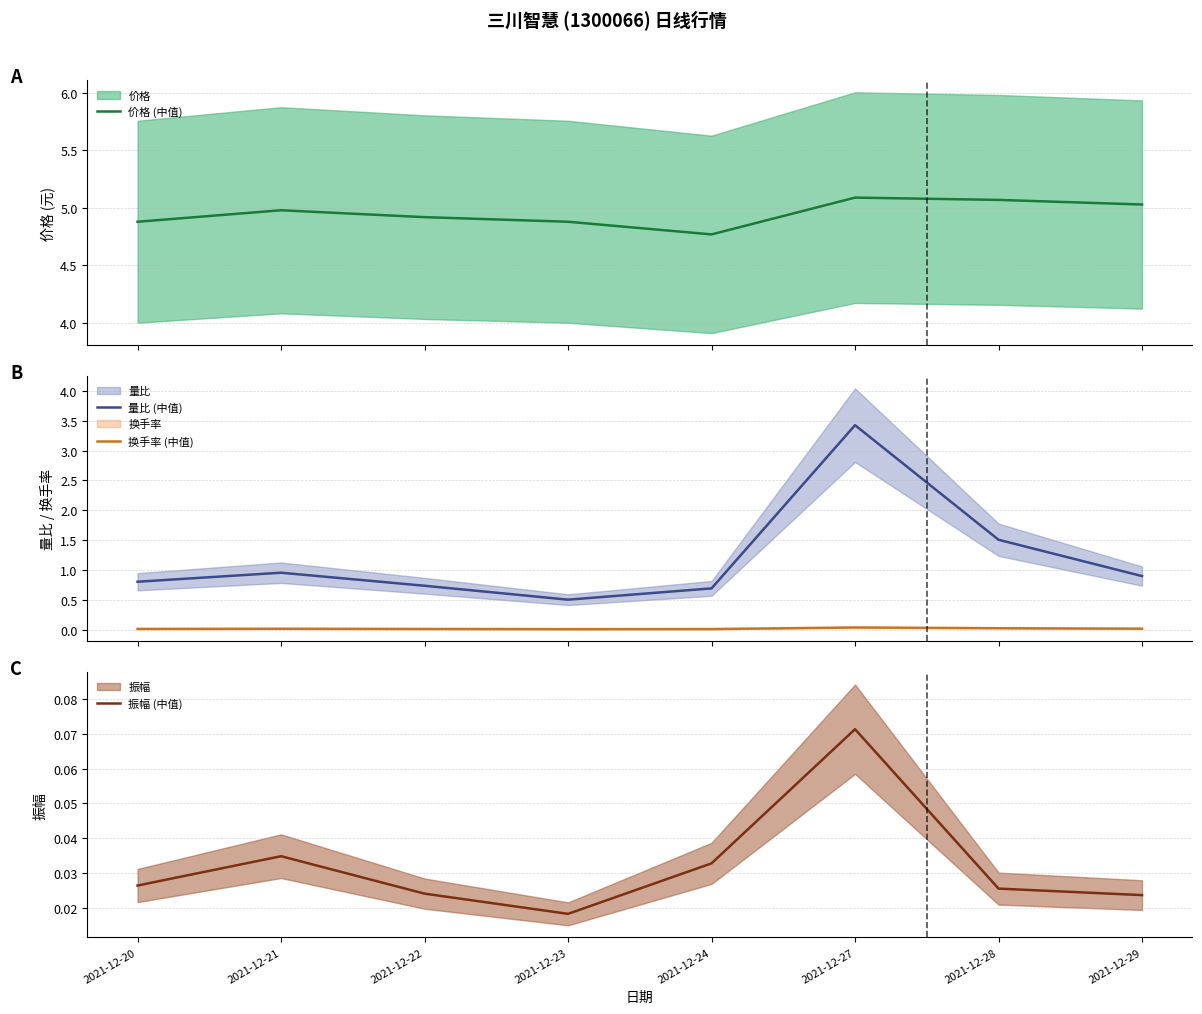

At which category does 价格 (中值) reach its first local valley?

2021-12-24